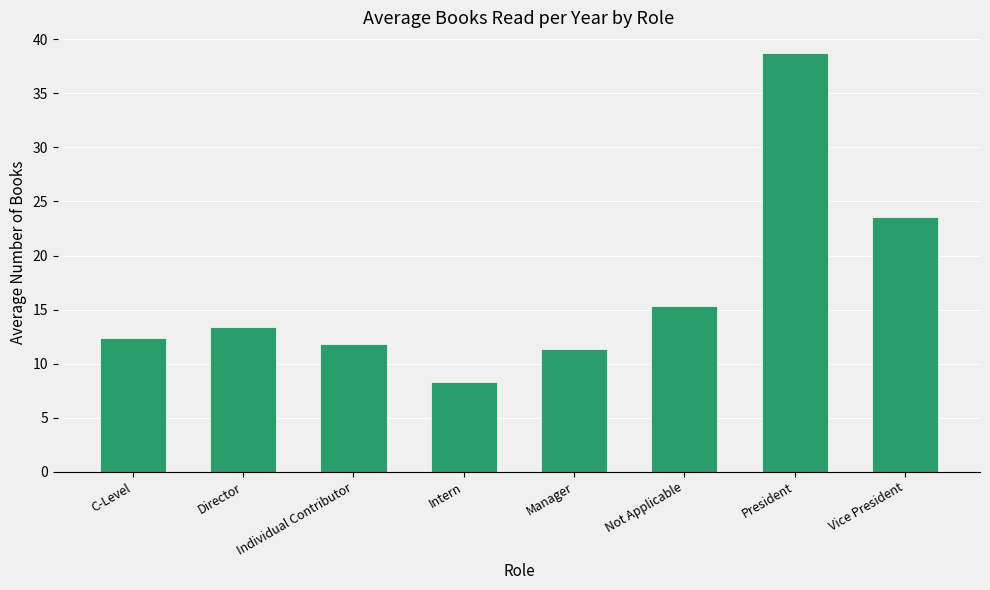

What is the maximum value shown in the chart?

38.7